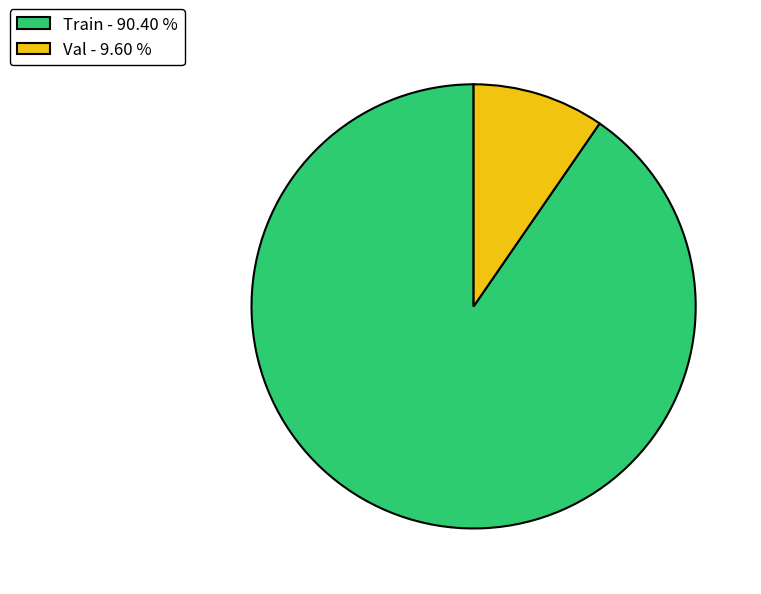

Does Val account for over 50% of the chart?

No